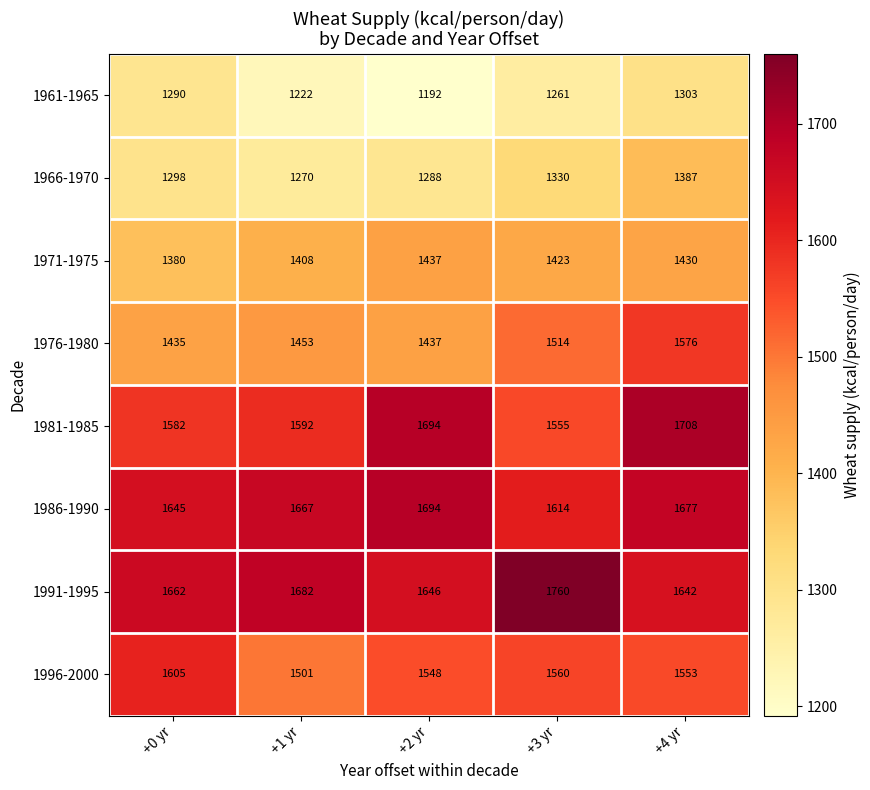

What is the difference between the highest and lowest values at +2 yr?

502